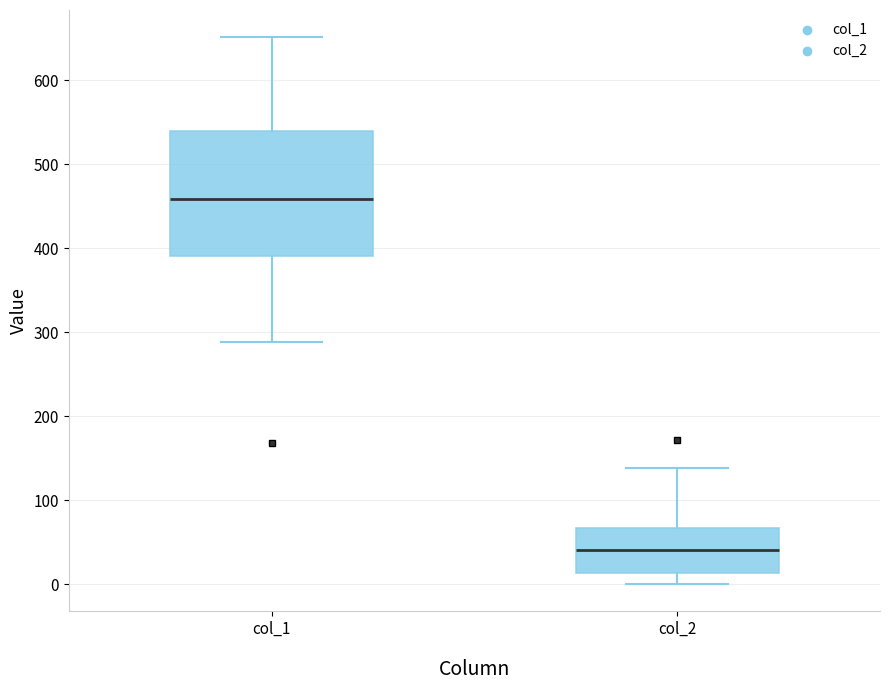

Reading left to right, transcribe this box plot: for each box, give where its median line is, the range the box spans, and where its two whiskers end, as read against the y-axis. The values are not printed on the chart, so give them approximately, as read against the axis.

col_1: median 460, box 390 to 540, whiskers 290 to 650
col_2: median 40, box 10 to 70, whiskers 0 to 140